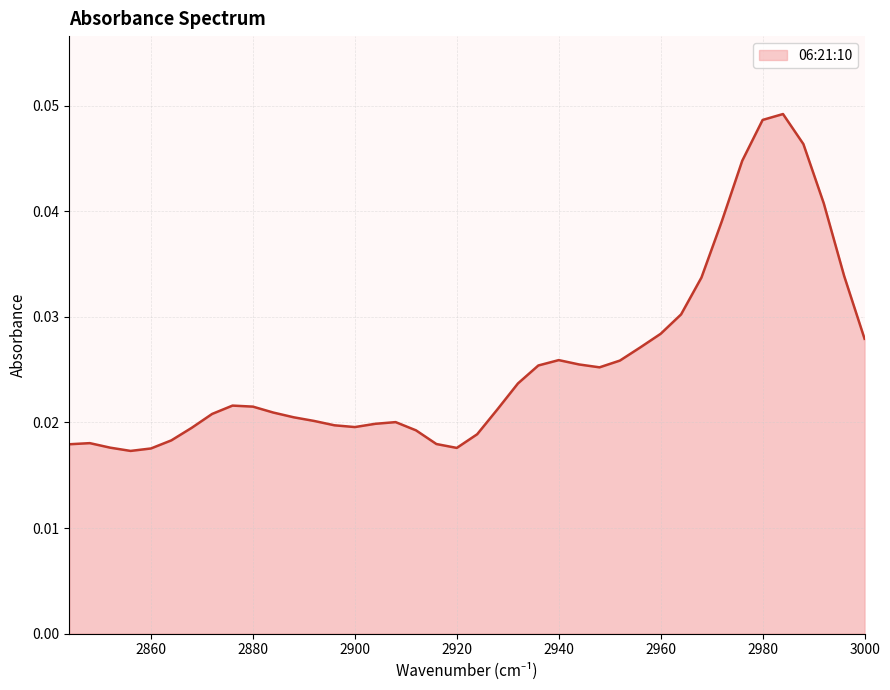

Count the number of categories in the chart.

40